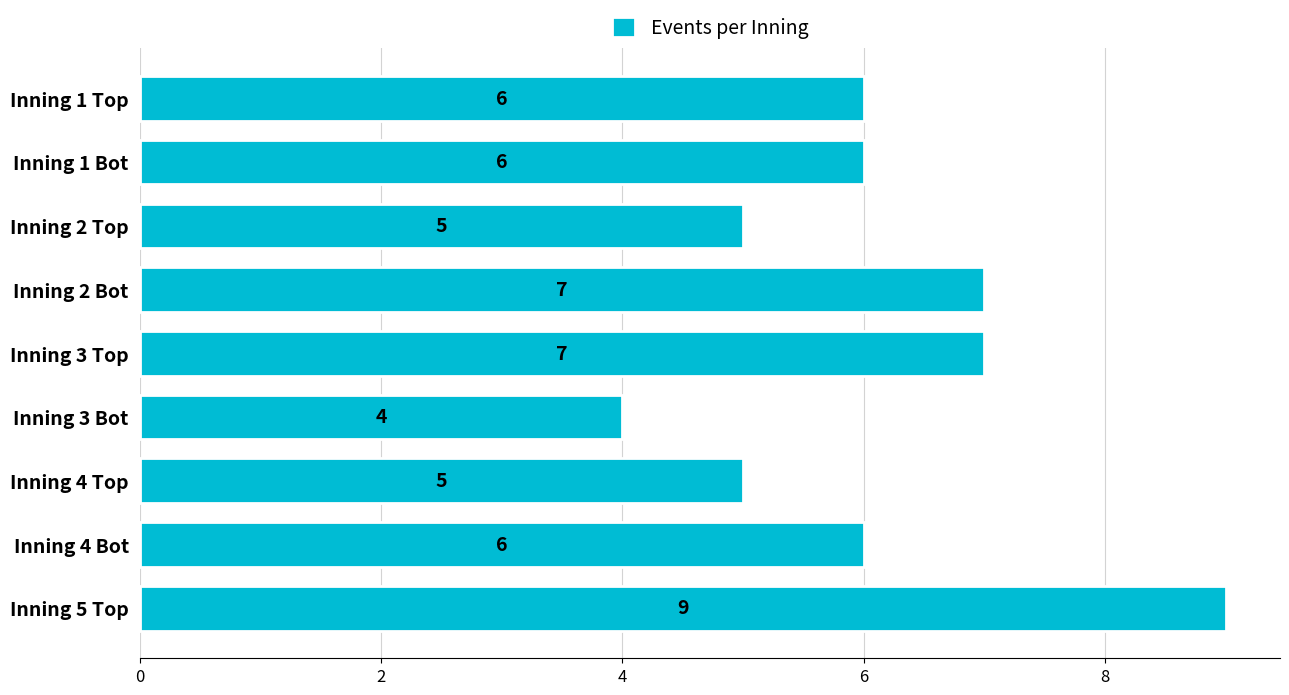

Count the values in the range 5 to 7.

7